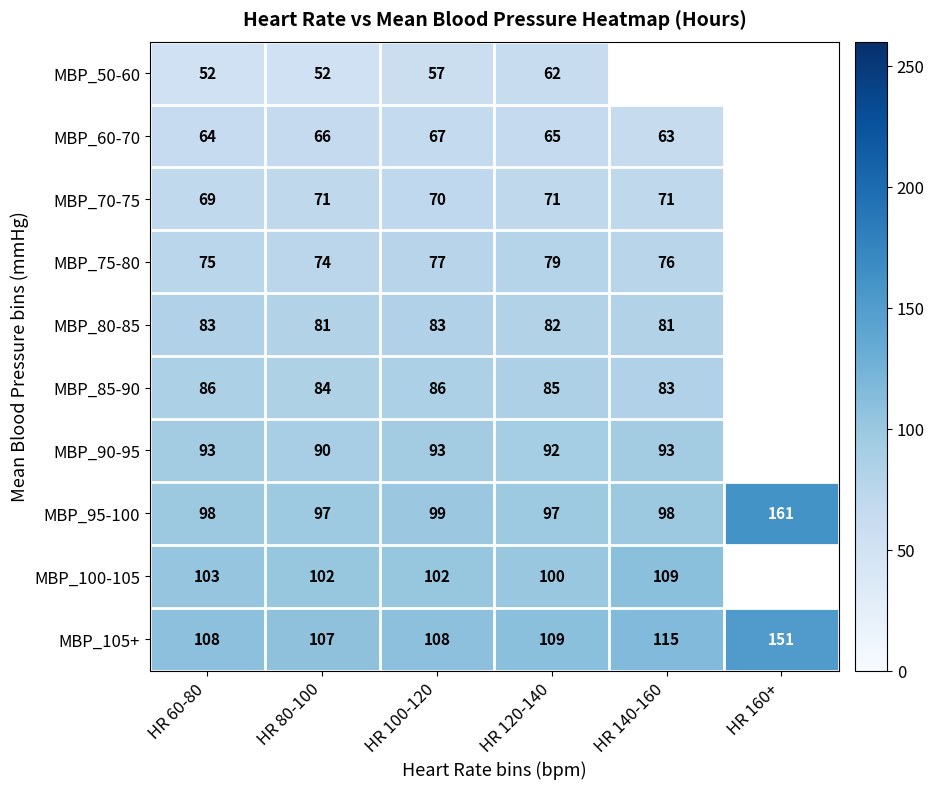

What is the maximum value shown in the chart?

161.0